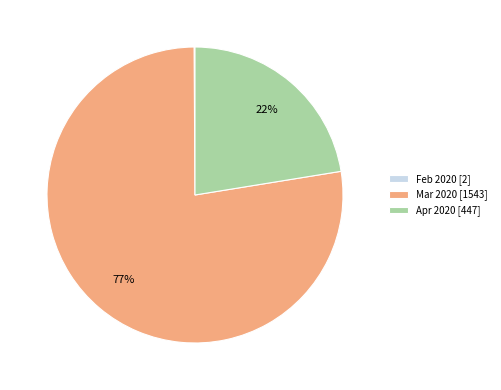

True or false: Apr 2020 [447] accounts for 14% of the total.

False